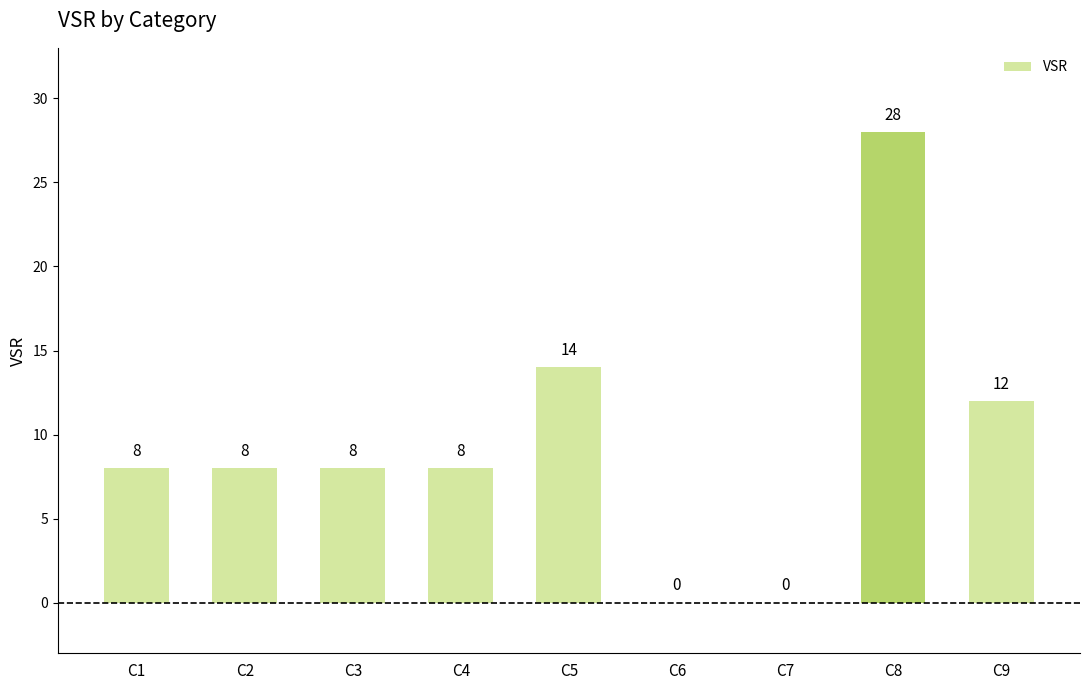

Between C8 and C4, which is larger?

C8